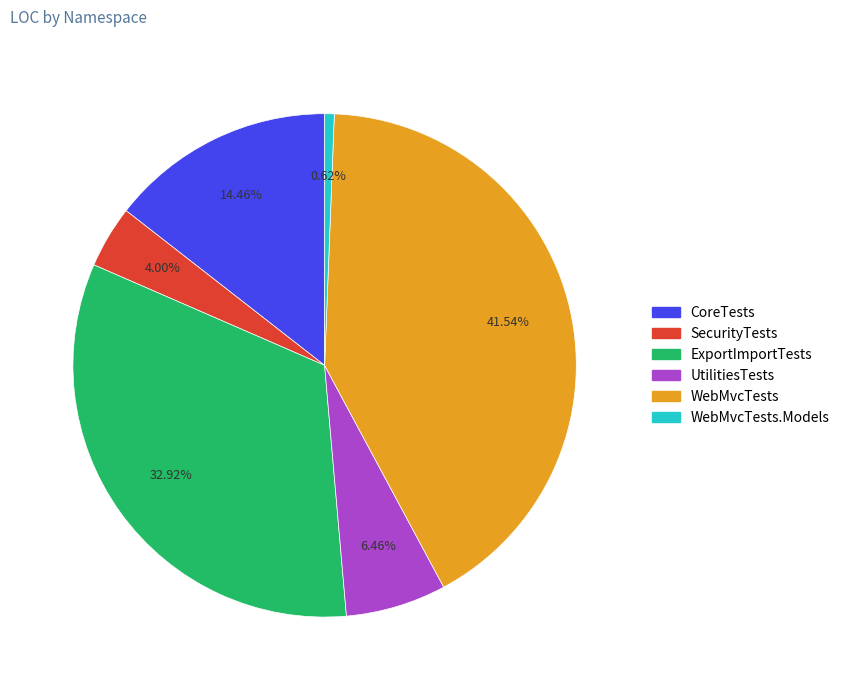

Does any single category account for the majority?

No